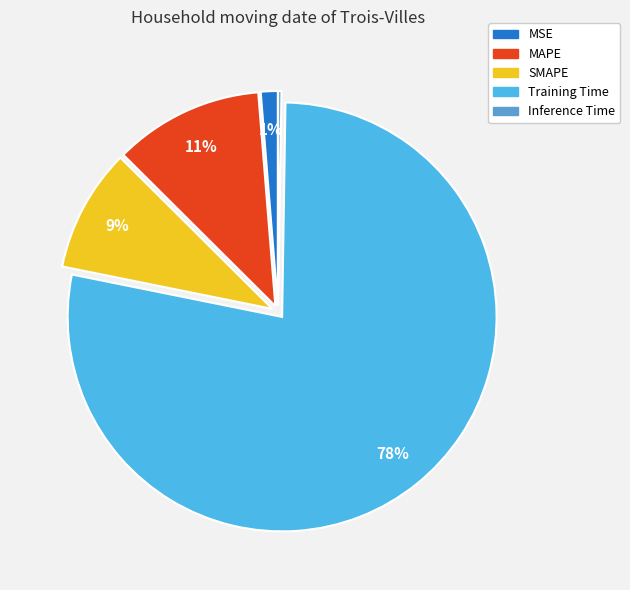

Which has a higher value, SMAPE or MSE?

SMAPE